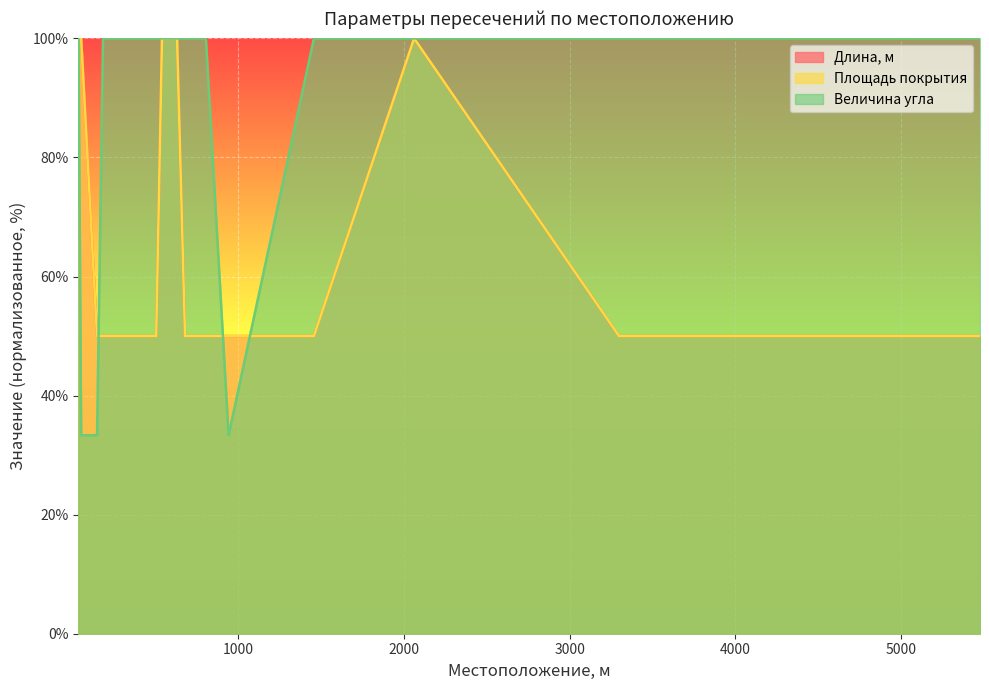

True or false: Площадь покрытия has more than 0 interior local peaks.

True